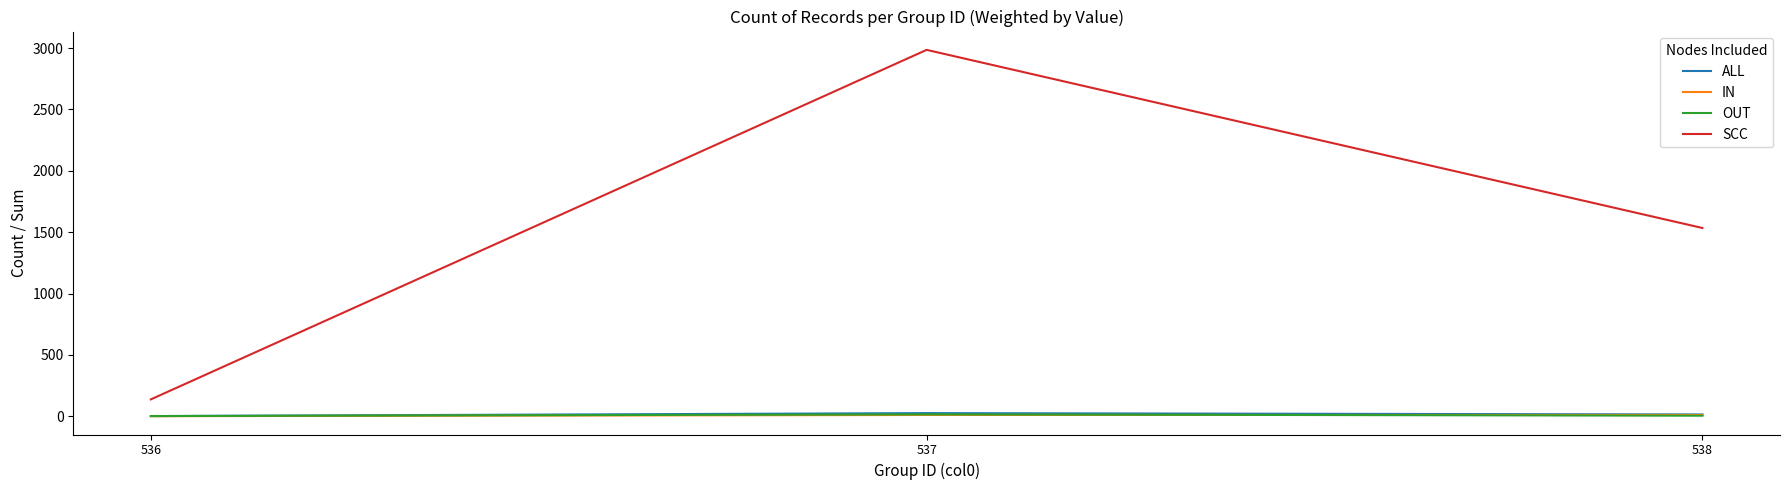

Between 536 and 537, which series saw the biggest shift?

SCC